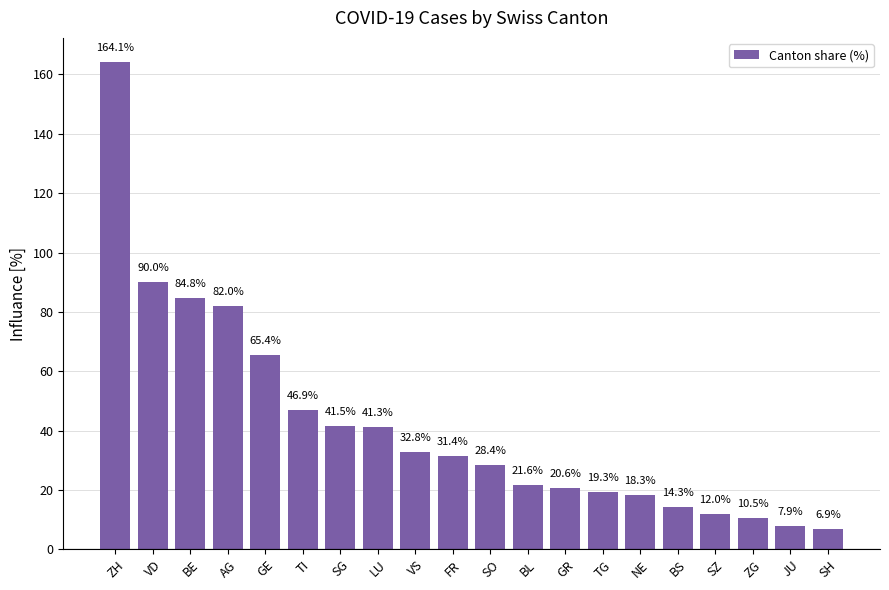

Is it true that the value at LU is 73.0?

False